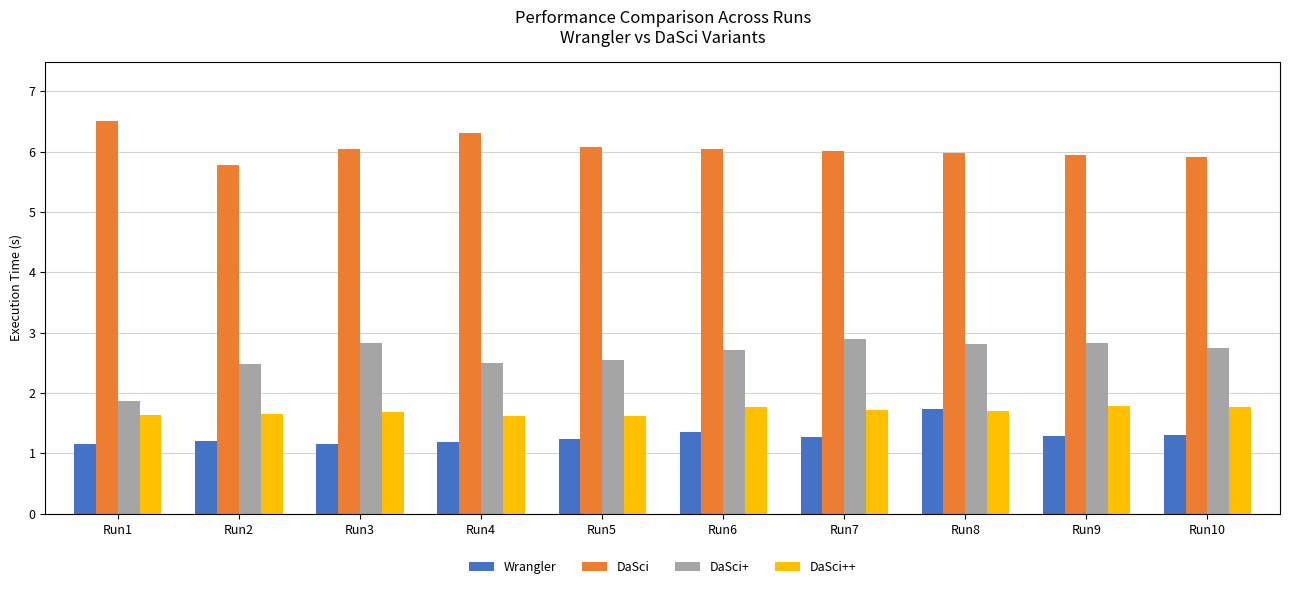

At which label does DaSci reach its peak?

Run1